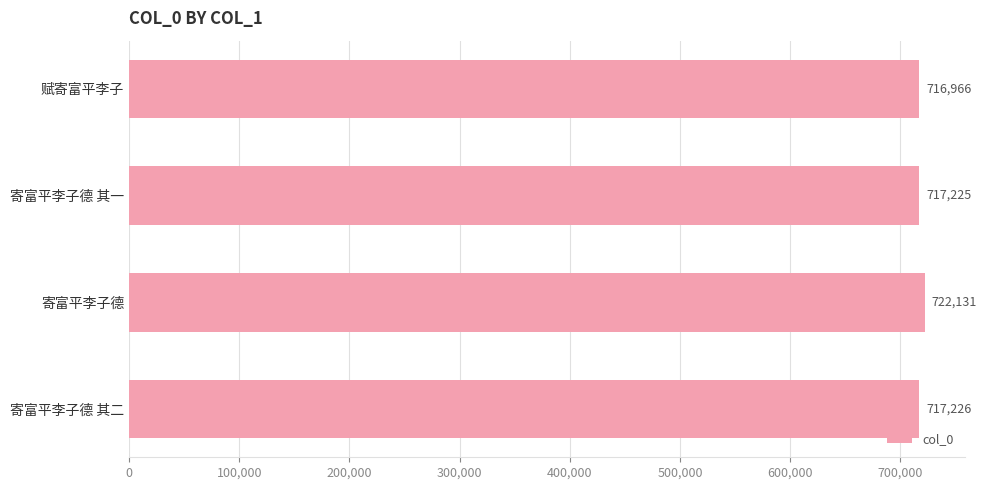

Reading bottom to top, what are all the values shown in this chart?

寄富平李子德 其二=717226	寄富平李子德=722131	寄富平李子德 其一=717225	赋寄富平李子=716966